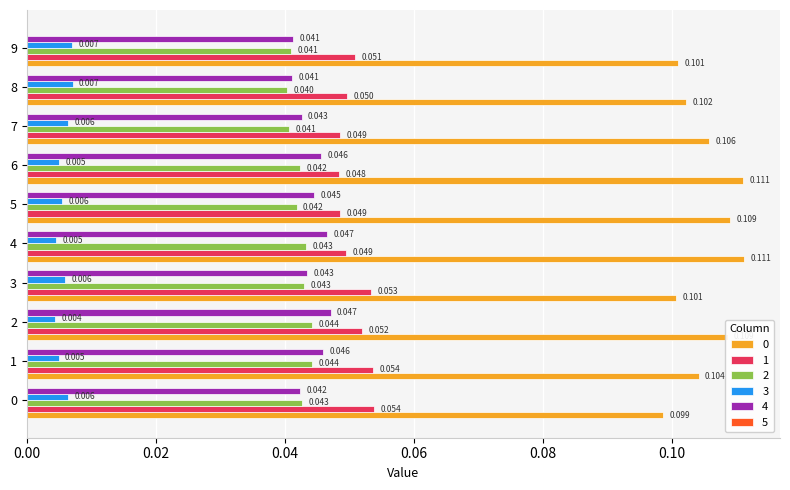

Is the value of 2 at 8 greater than the value of 0 at 4?

No